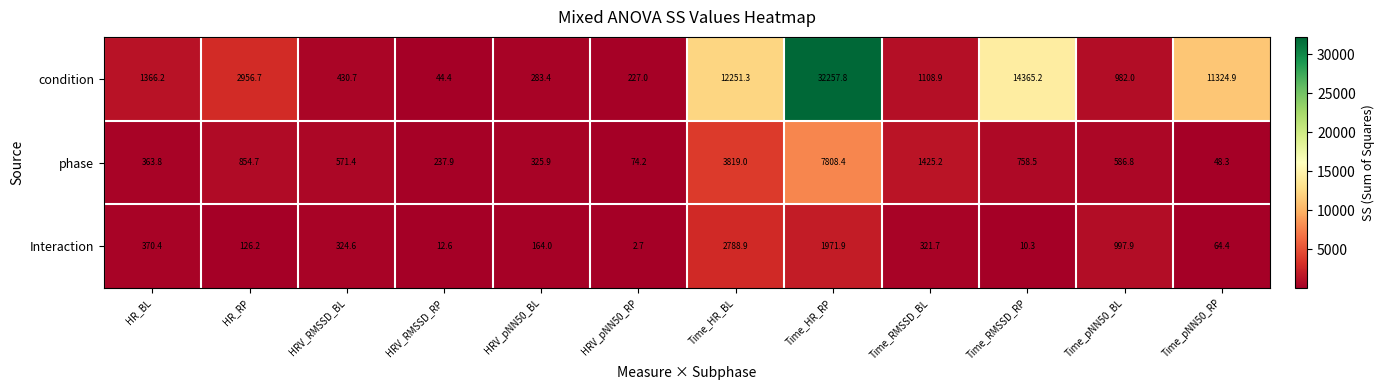

What is the difference between the maximum and second lowest values in the Interaction series?

2778.6